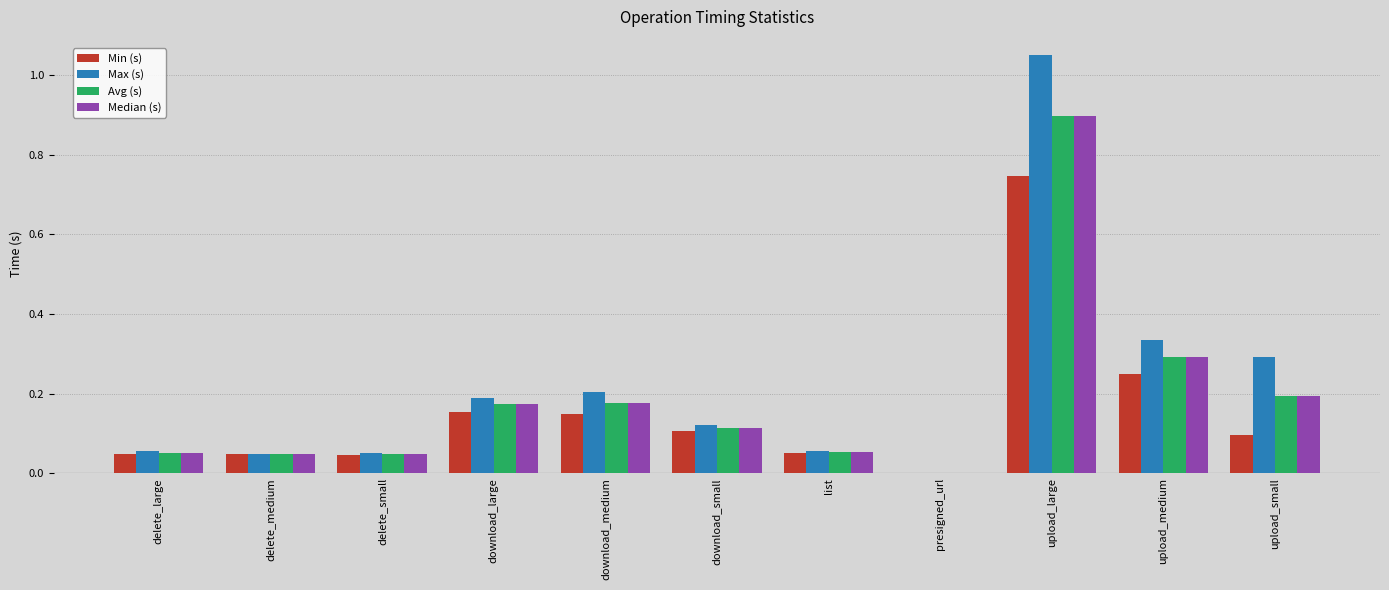

What is the sum of all Median (s) values?

2.1